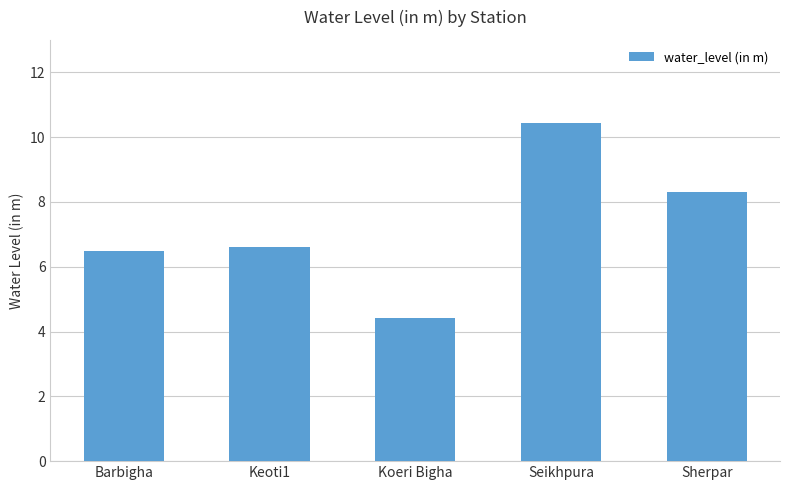

What is the sum of all values?

36.3